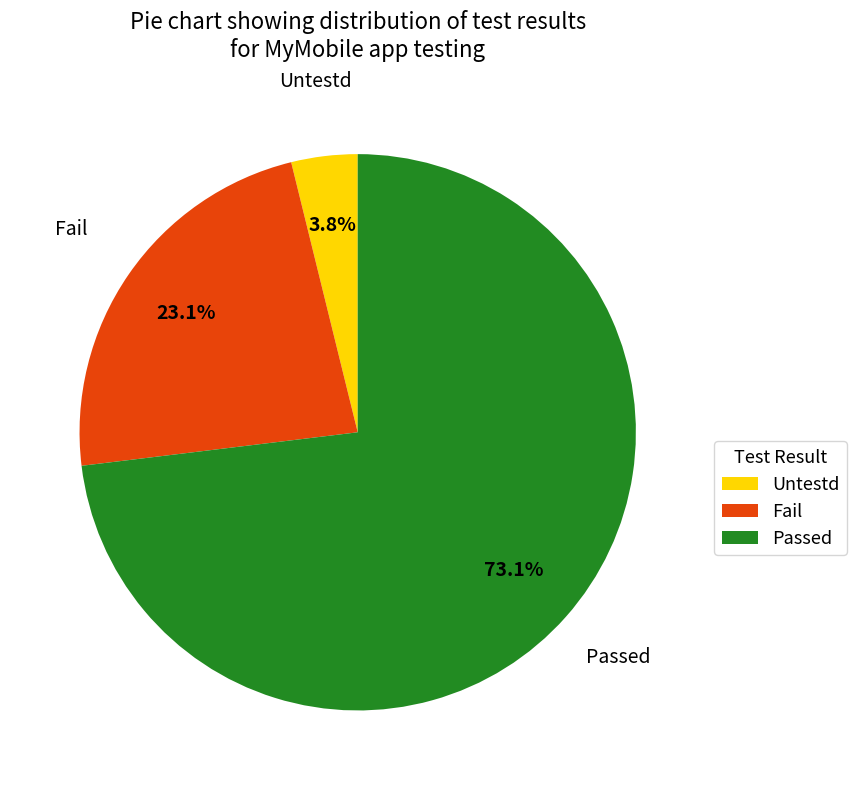

Between Fail and Untestd, which is larger?

Fail